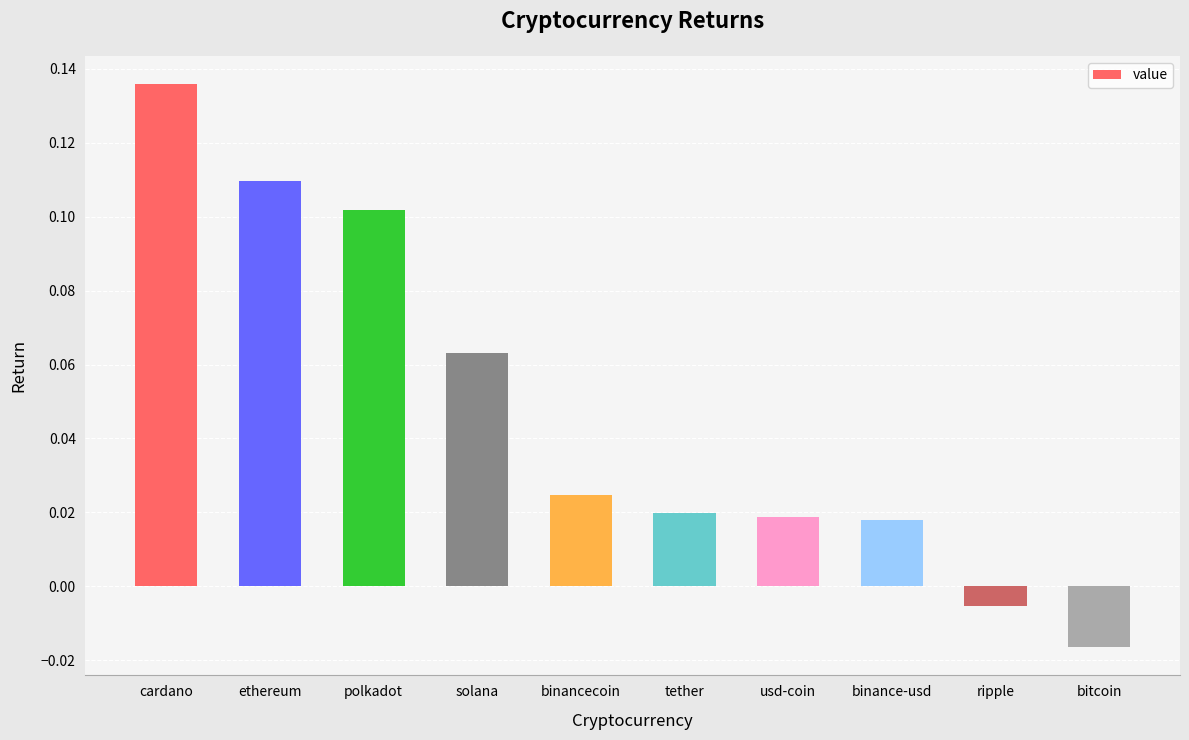

How many data points does each series have?

10